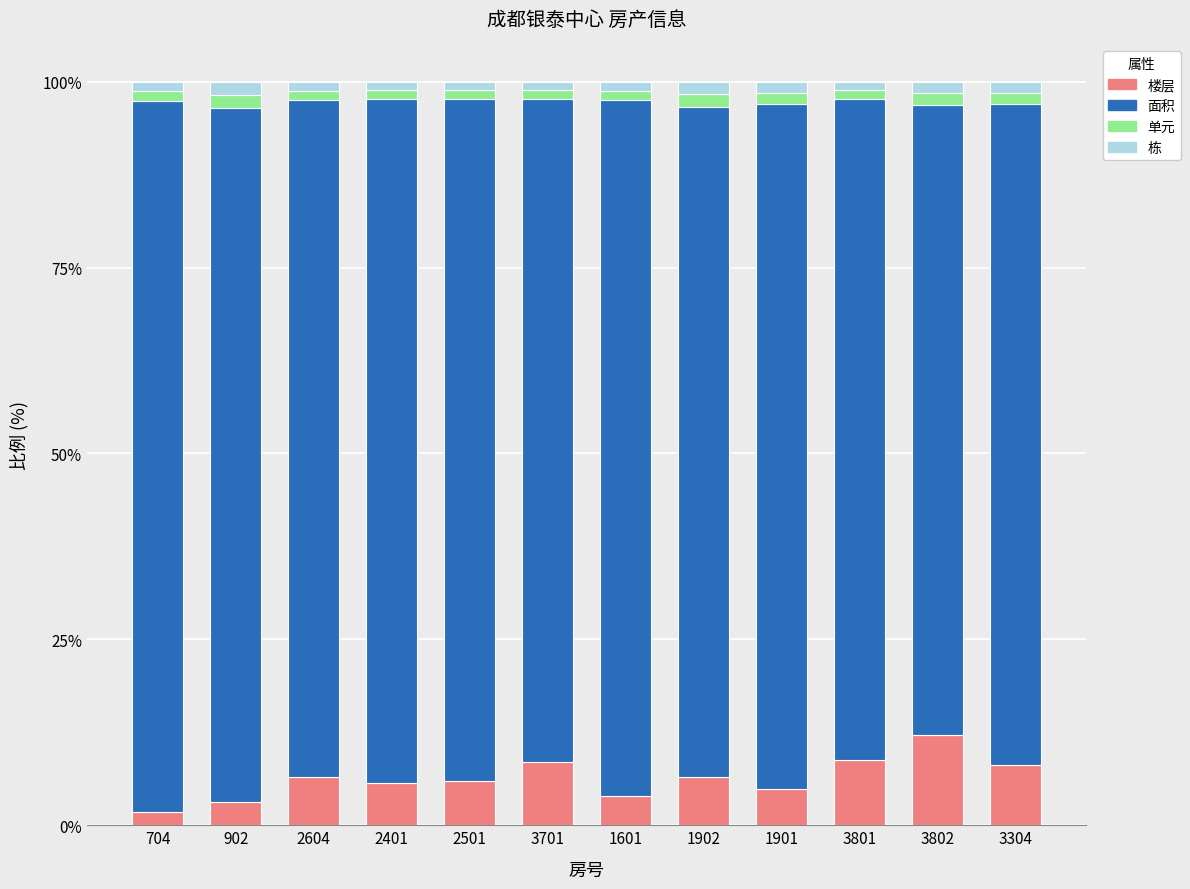

What is the difference between the 楼层 values at 704 and 3701?

6.7